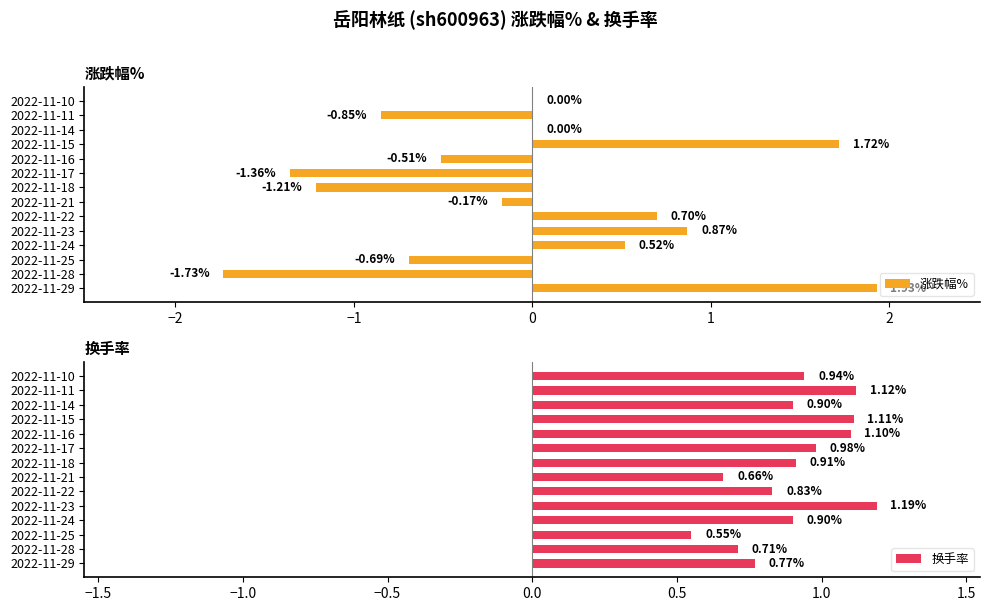

What is the average value of the 涨跌幅% series?

-0.1